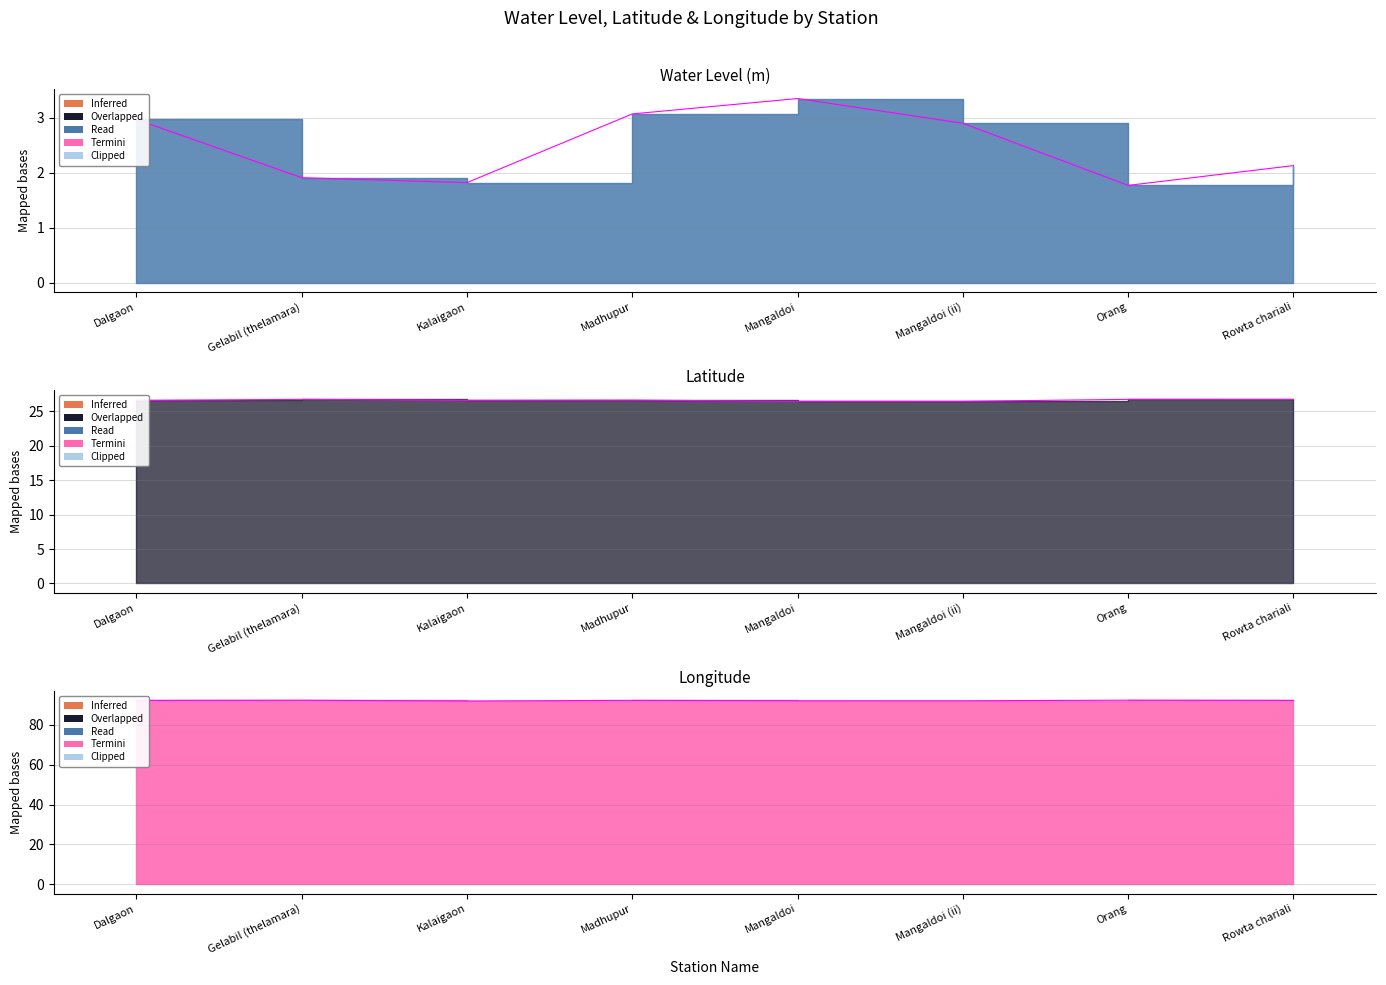

Reading left to right, what are all the values shown in this chart?

water_level (in m) (line): 3.0	1.9	1.8	3.1	3.4	2.9	1.8	2.1
lat (line): 26.6	26.7	26.6	26.6	26.4	26.4	26.7	26.7
long (line): 92.2	92.3	91.9	92.2	92.0	92.0	92.3	92.2